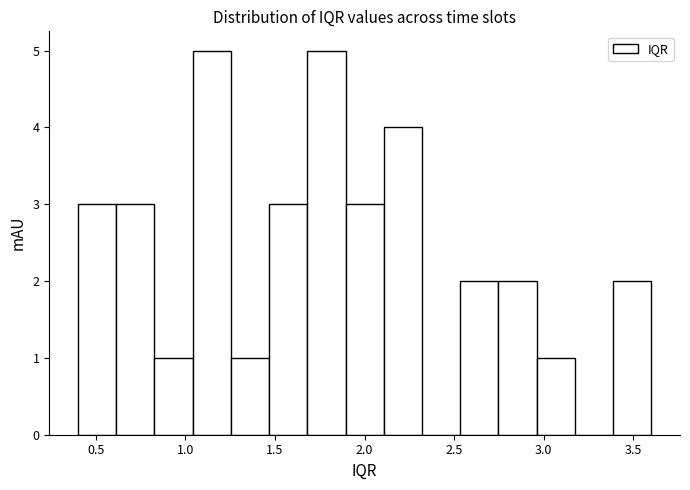

Reading left to right, list every bar in this chart as the range it spans on the x-axis followed by its height. Neither the bar edges nor the heights are printed on the chart, so give them approximately, as read against the axes.

0.40 to 0.60: 3
0.60 to 0.85: 3
0.85 to 1.05: 1
1.05 to 1.25: 5
1.25 to 1.45: 1
1.45 to 1.70: 3
1.70 to 1.90: 5
1.90 to 2.10: 3
2.10 to 2.30: 4
2.30 to 2.55: 0
2.55 to 2.75: 2
2.75 to 2.95: 2
2.95 to 3.15: 1
3.15 to 3.40: 0
3.40 to 3.60: 2